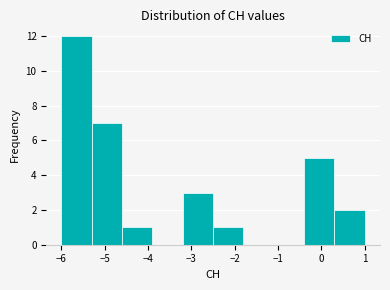

Reading left to right, list every bar in this chart as the range it spans on the x-axis followed by its height. The values are not printed on the chart, so give them approximately, as read against the axis.

-6.0 to -5.3: 12
-5.3 to -4.6: 7
-4.6 to -3.9: 1
-3.9 to -3.2: 0
-3.2 to -2.5: 3
-2.5 to -1.8: 1
-1.8 to -1.1: 0
-1.1 to -0.4: 0
-0.4 to 0.3: 5
0.3 to 1.0: 2